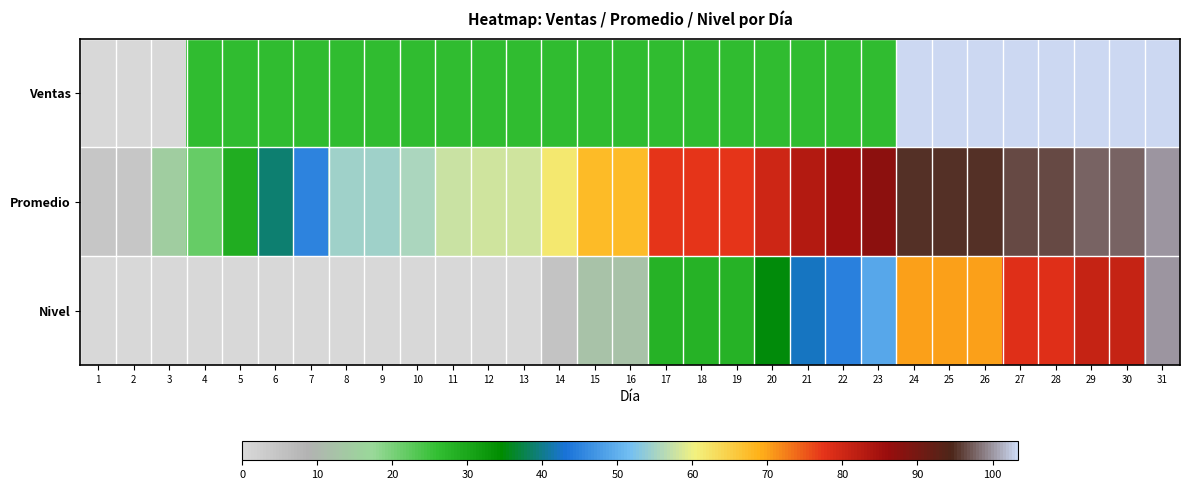

Which series has the largest total across all categories?

Promedio